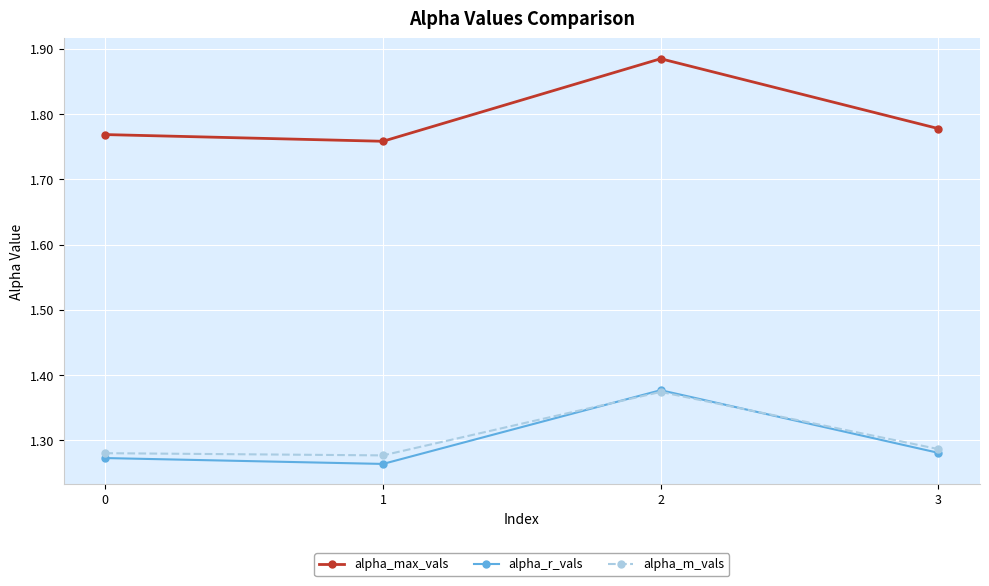

At which category does alpha_max_vals reach its first local peak?

2